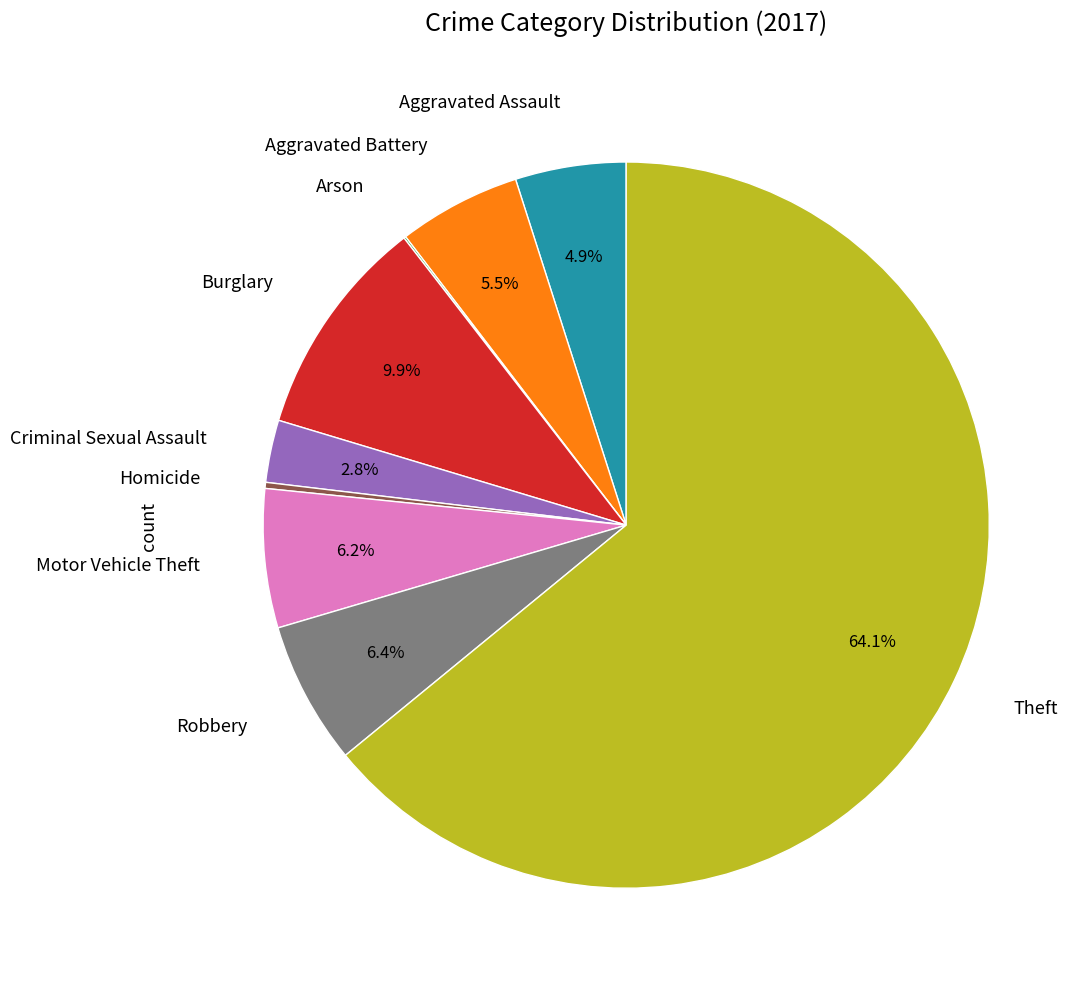

Is there a majority slice in this chart?

Yes